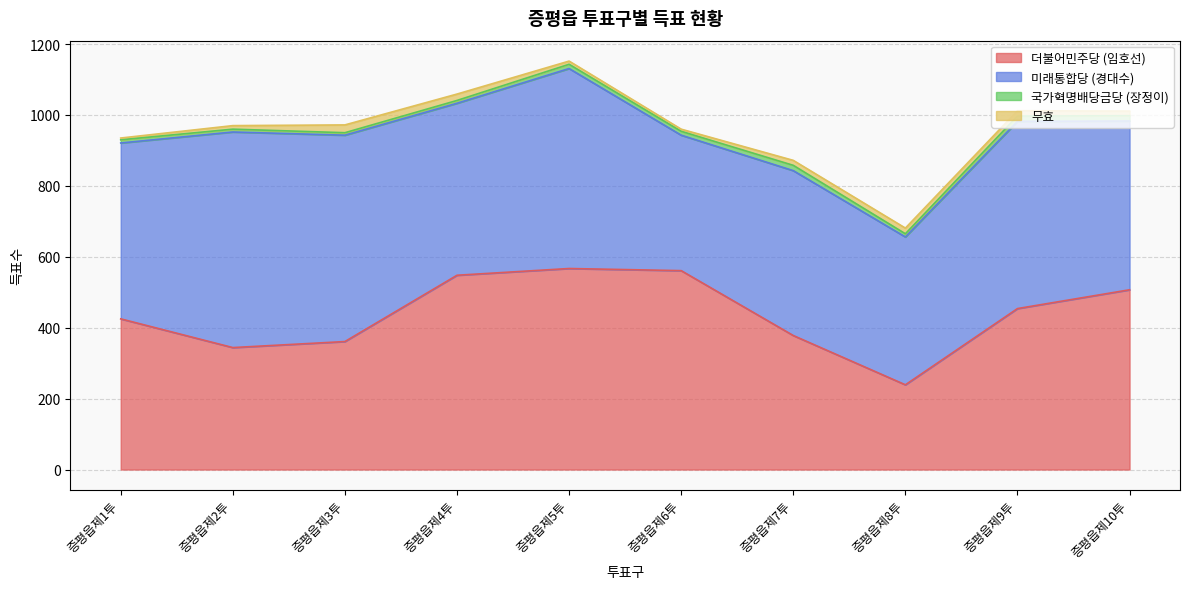

Does the chart display data point markers on the line(s)?

No